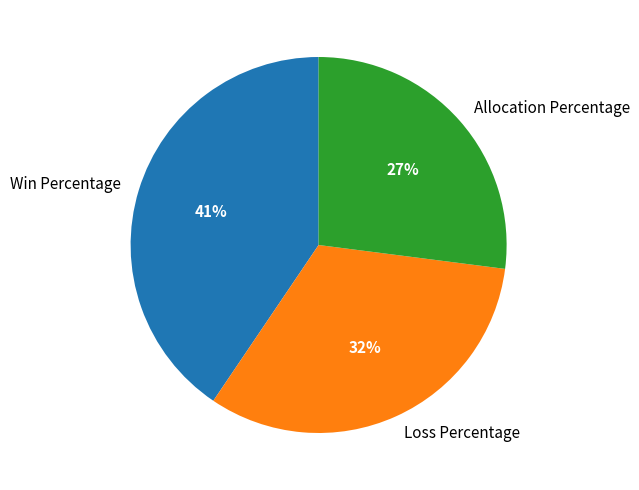

How many segments does this pie chart have?

3